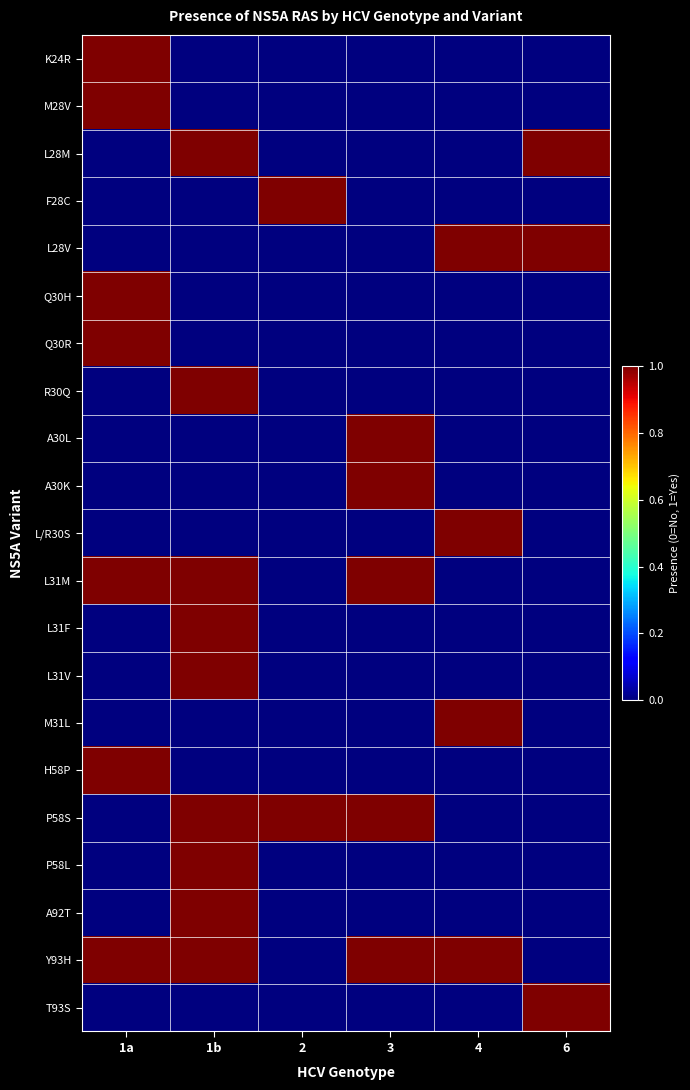

At which category is the sum across all series the highest?

1b